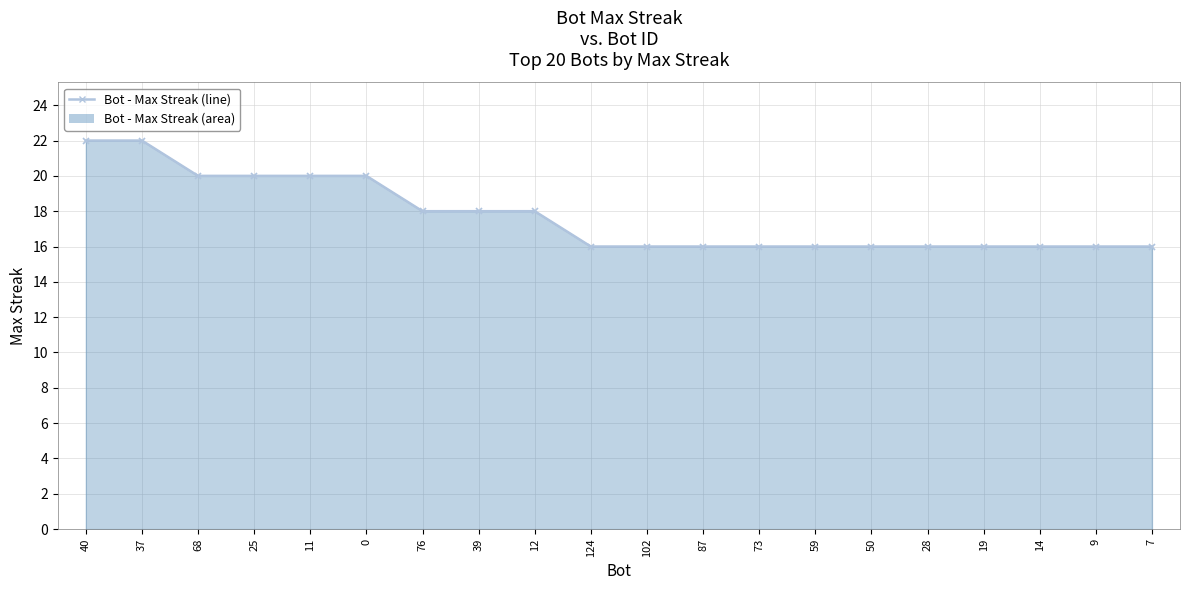

Does the chart display data point markers on the line(s)?

Yes